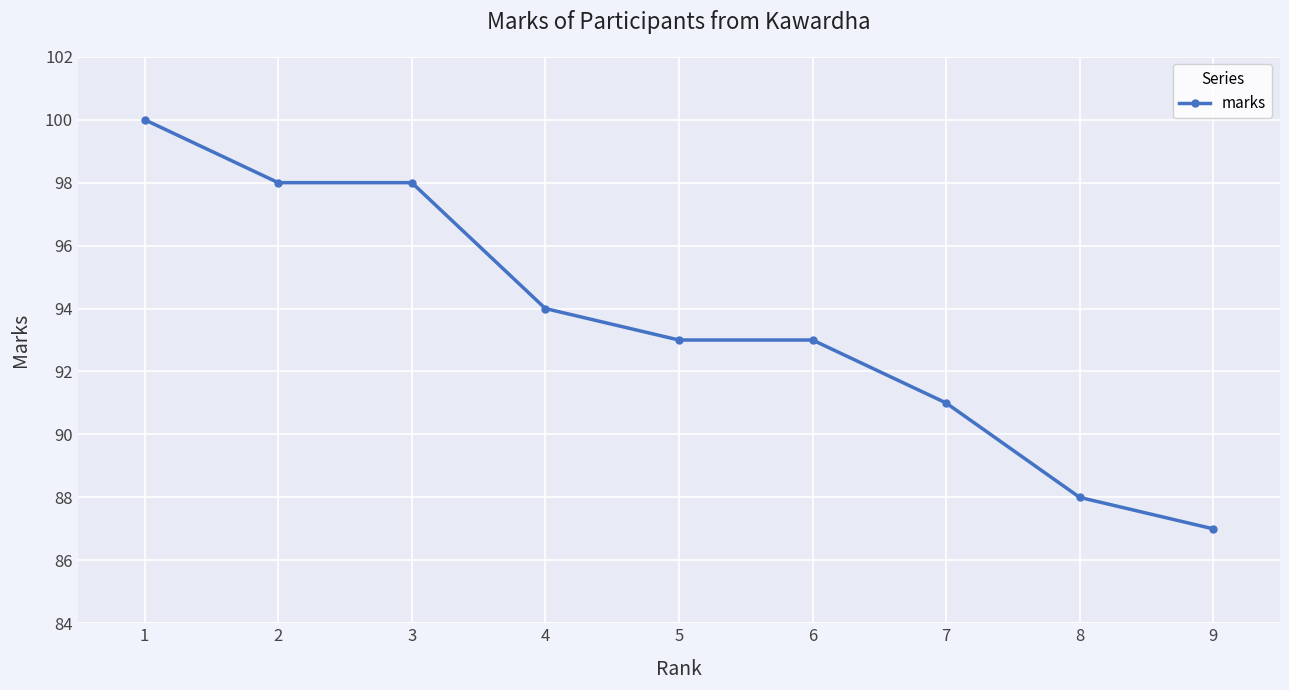

Reading left to right, extract all data points from this chart.

1=100	2=98	3=98	4=94	5=93	6=93	7=91	8=88	9=87